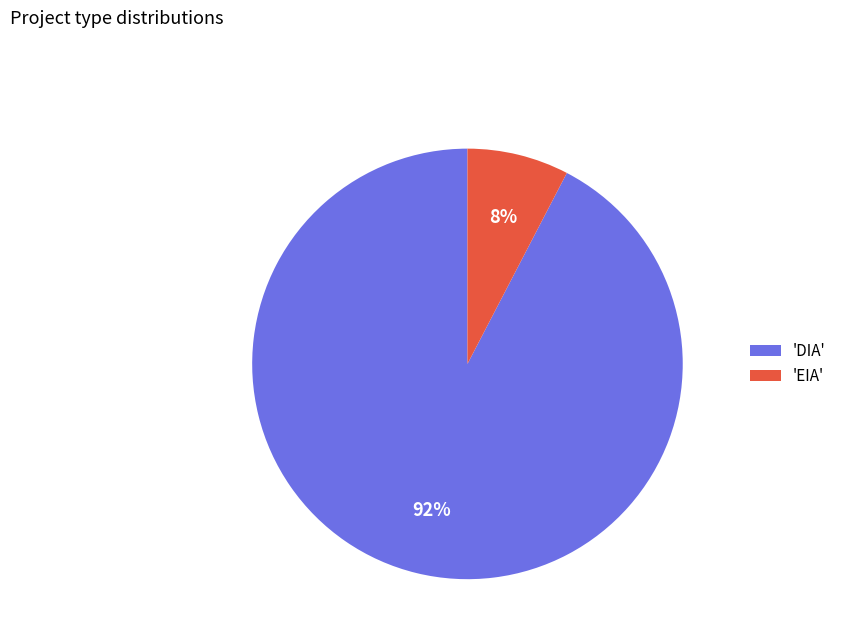

To the nearest percent, what portion does 'EIA' represent?

8%